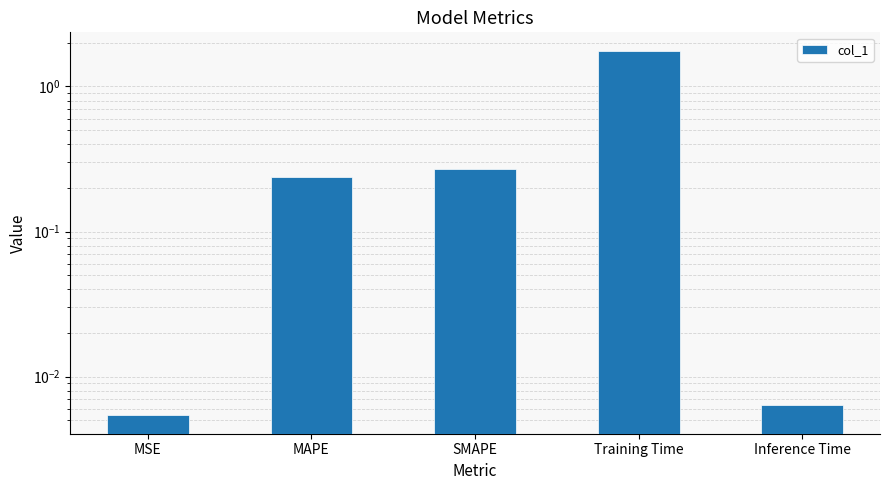

What is the average value?

0.5